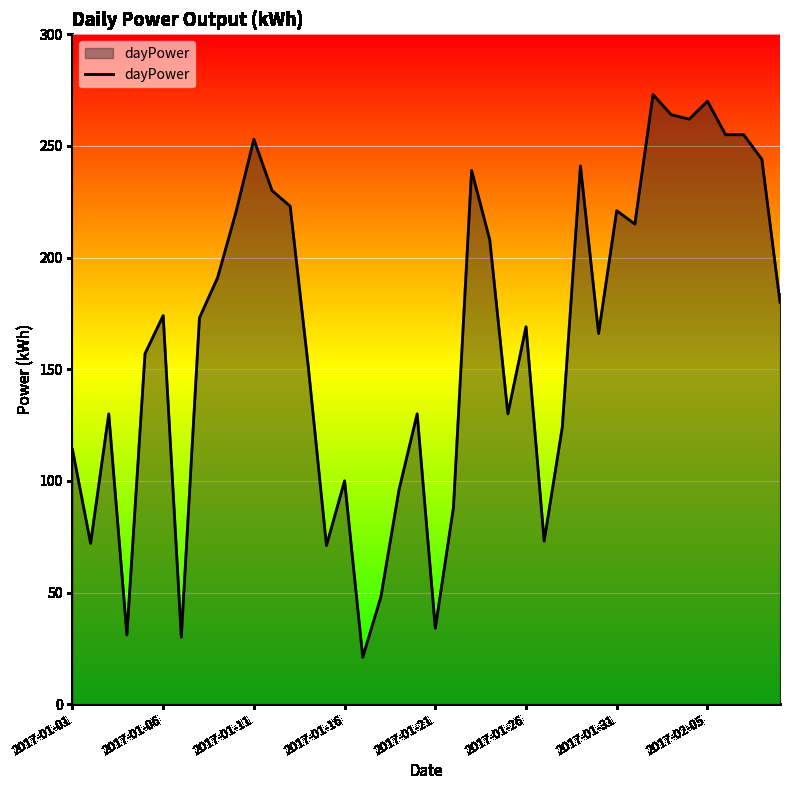

What is the difference between the maximum and minimum values?

252